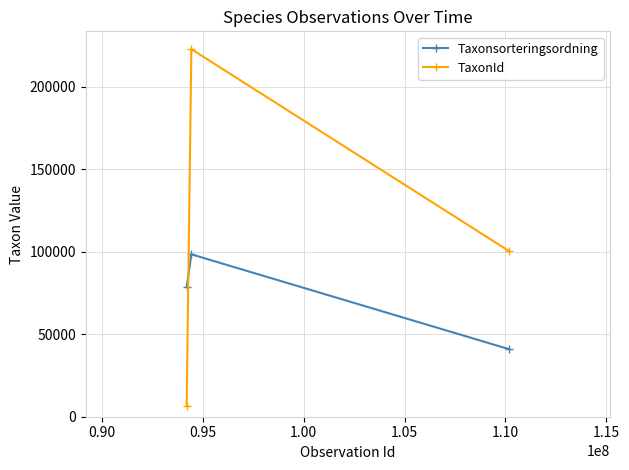

What is the difference between the second highest and minimum values in the TaxonId series?

93995